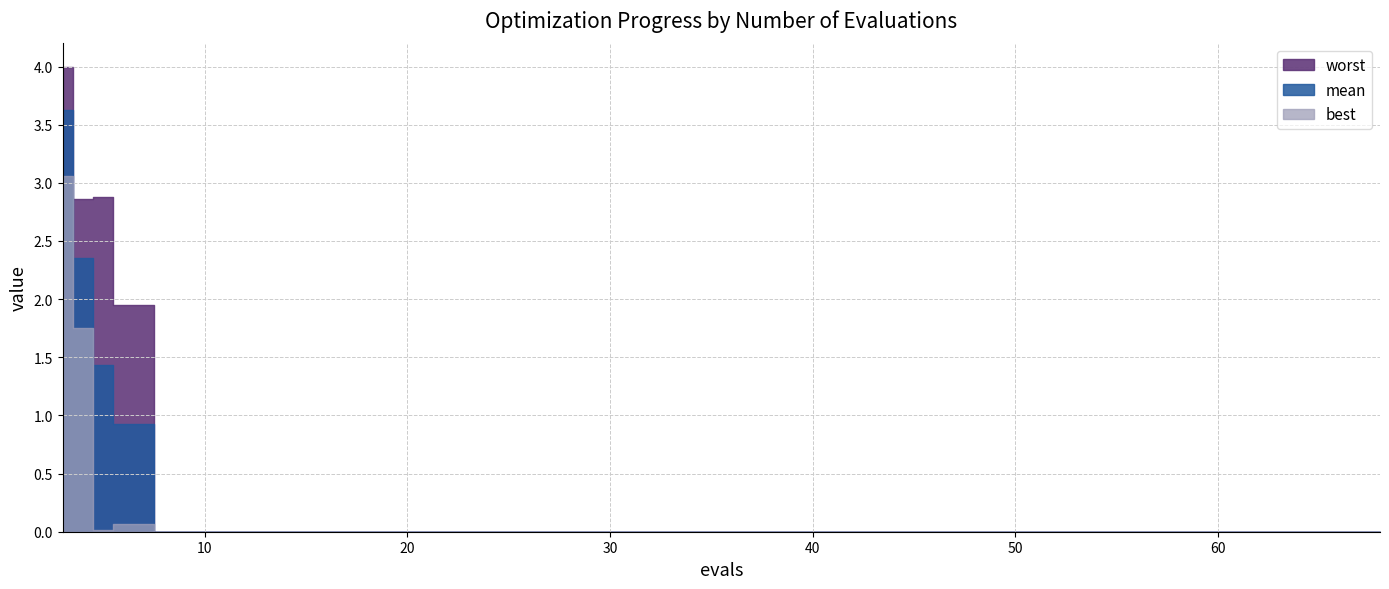

Rank the categories by worst value from lowest to highest.

60, 64, 68, 9, 13, 17, 21, 25, 29, 33, 37, 41, 45, 49, 53, 57, 6, 4, 5, 3